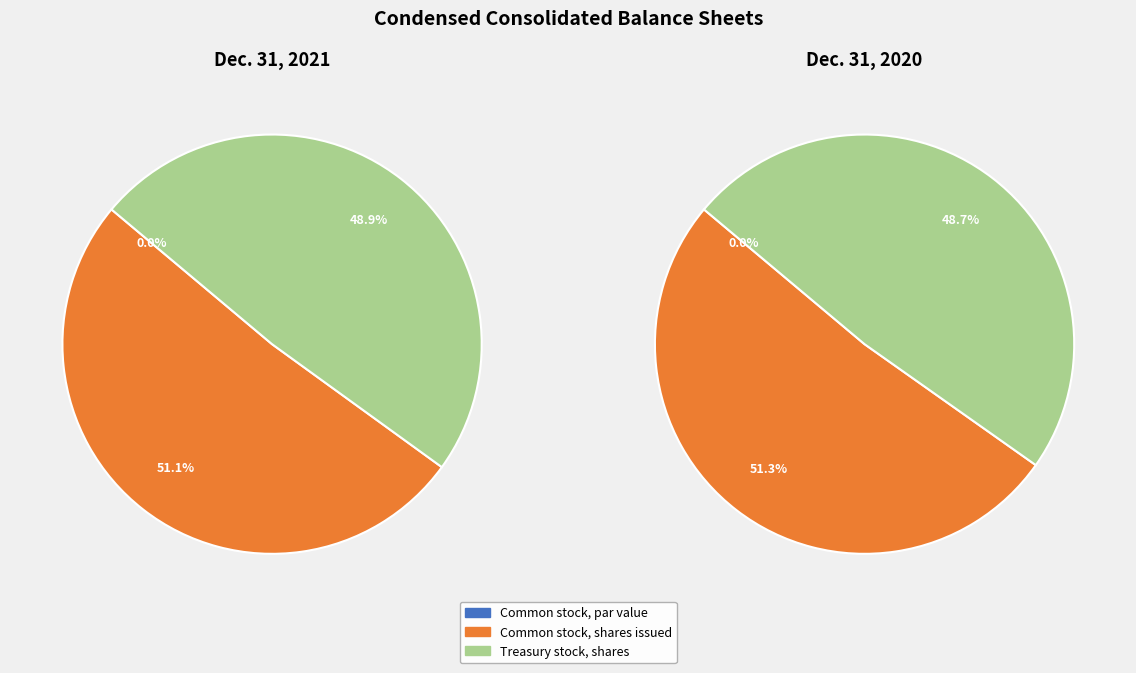

Count the number of slices in the pie.

3